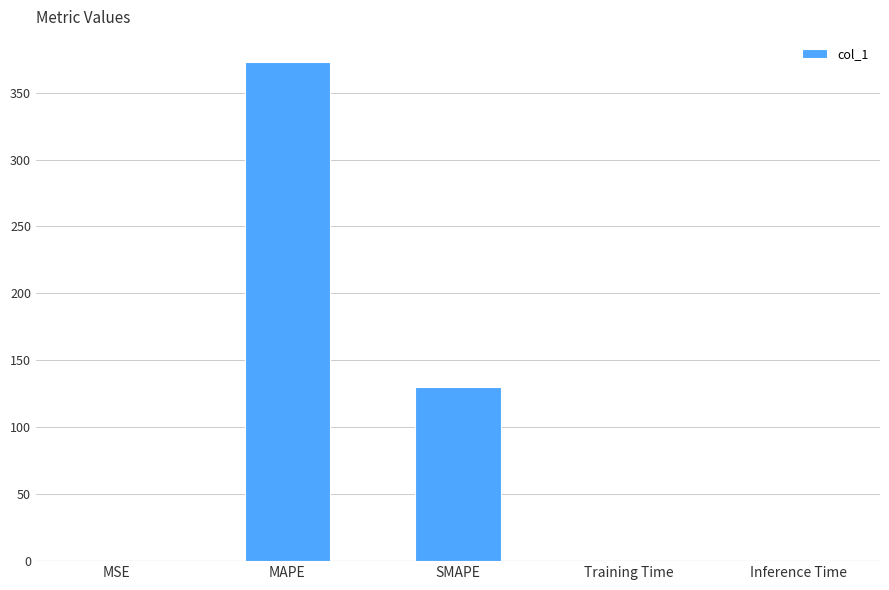

True or false: the data shows 372.9 at MAPE.

True